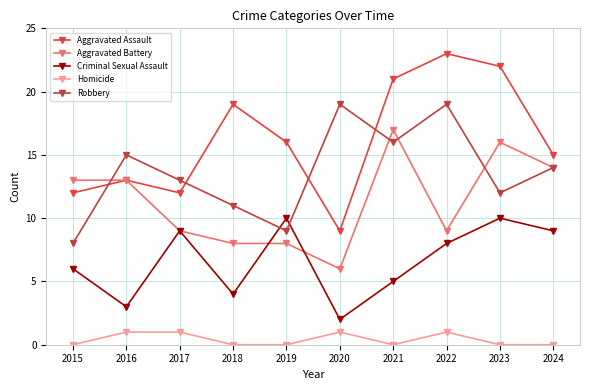

Is it true that Homicide equals 0 at 2019?

True